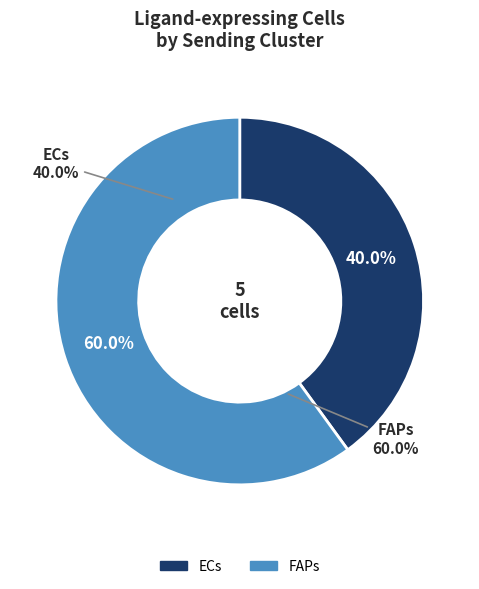

Count the number of slices in the pie.

2